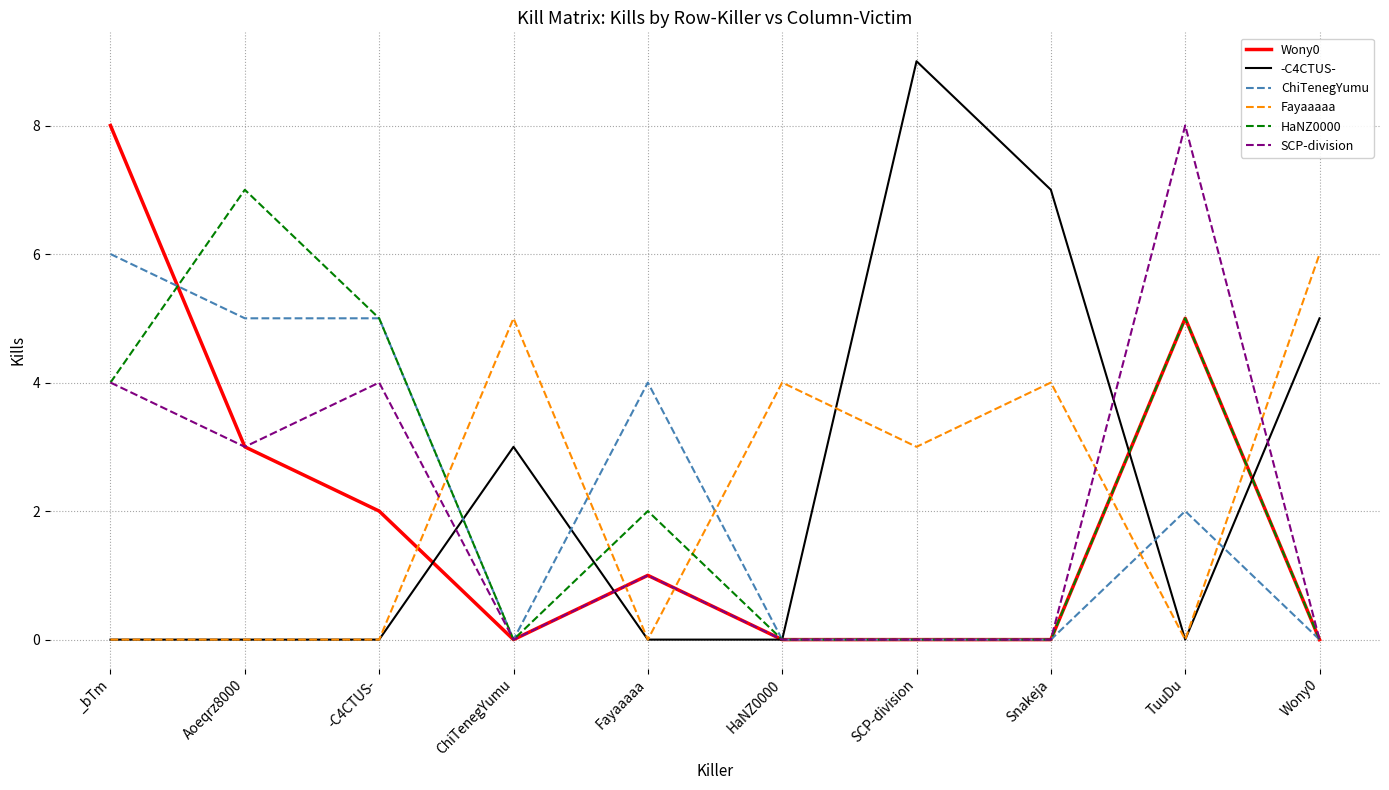

Between HaNZ0000 and TuuDu, which series saw the biggest shift?

SCP-division